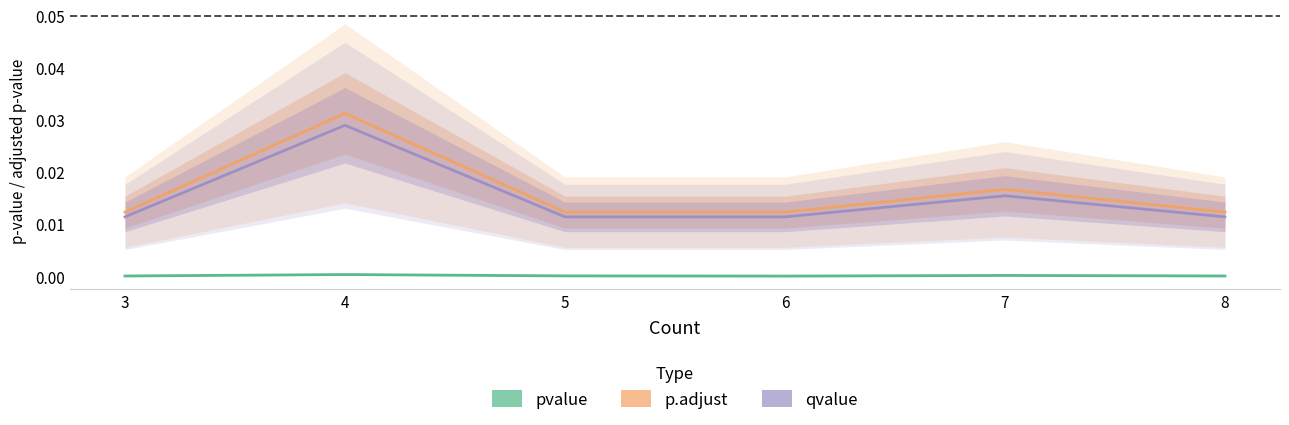

True or false: pvalue has a value of 0.0 at 3.

True